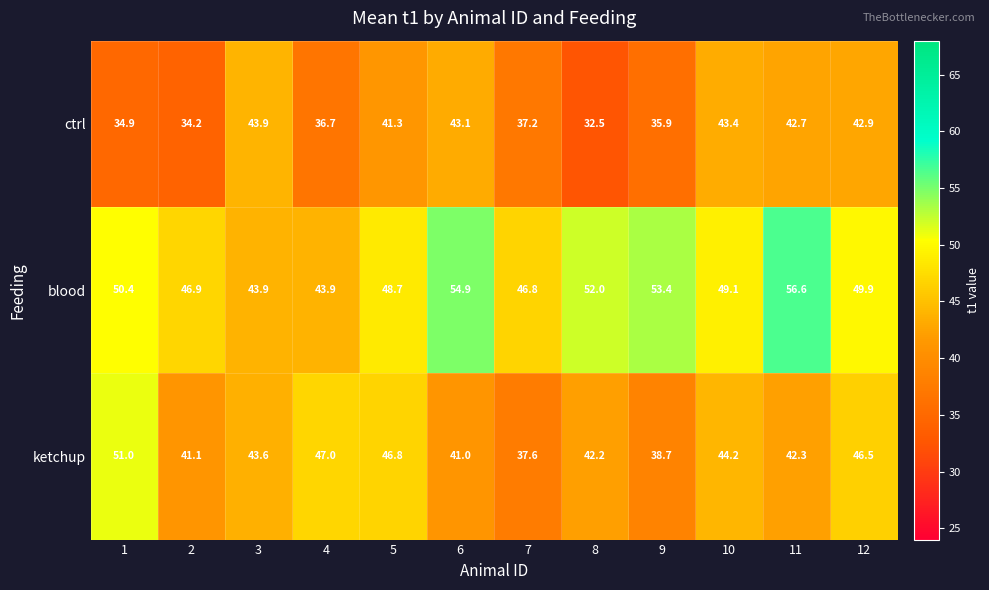

How many data points in ketchup are less than 43?

6